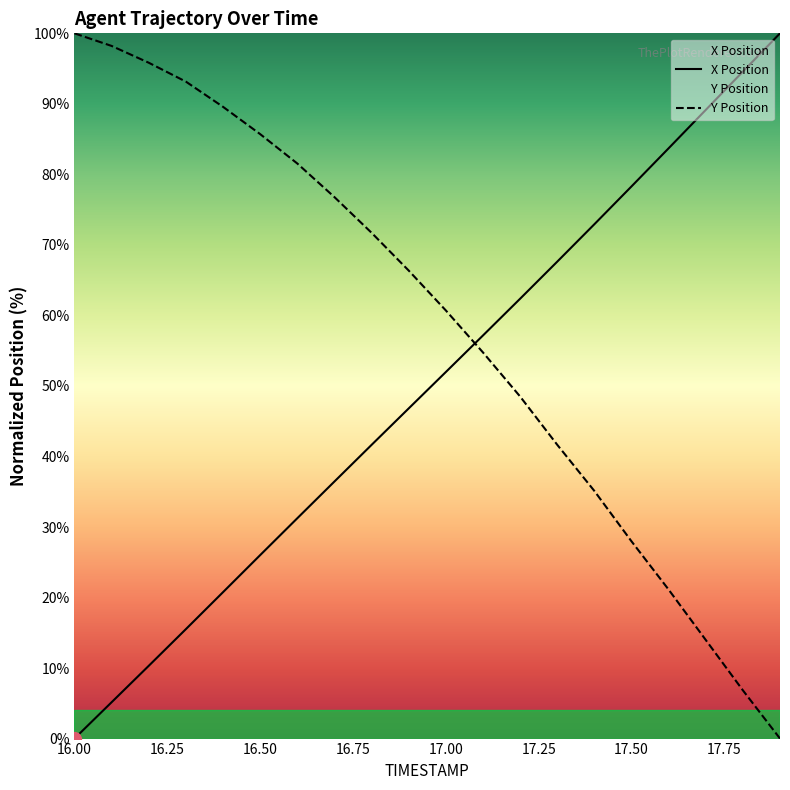

At how many categories does at least one series exceed 51?

20